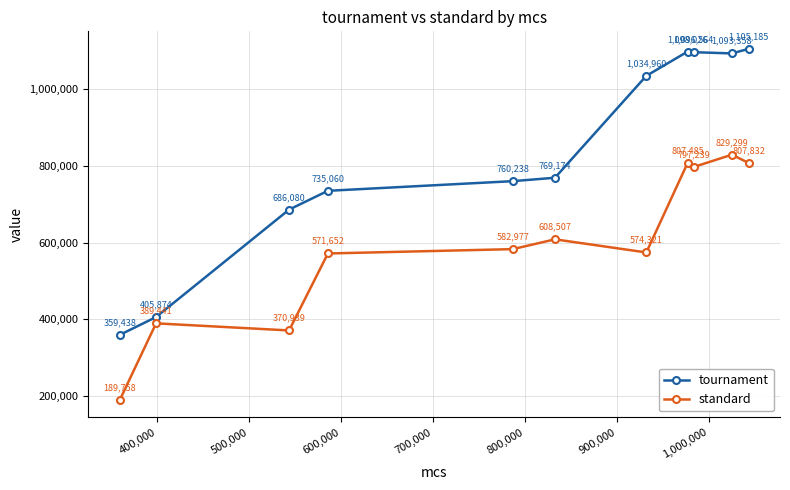

Which series has the largest total across all categories?

tournament